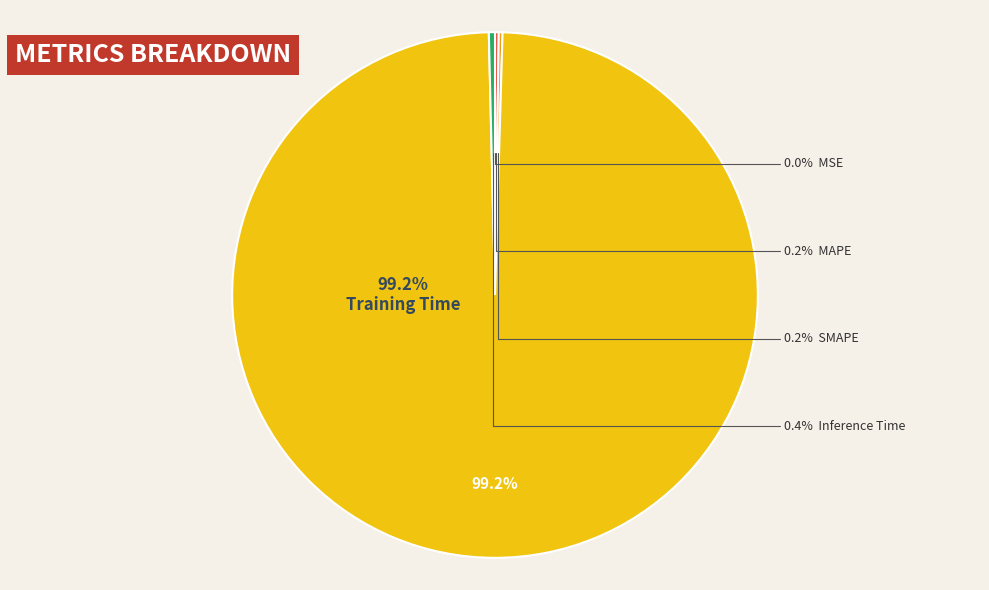

Is there any slice that represents more than half of the pie?

Yes